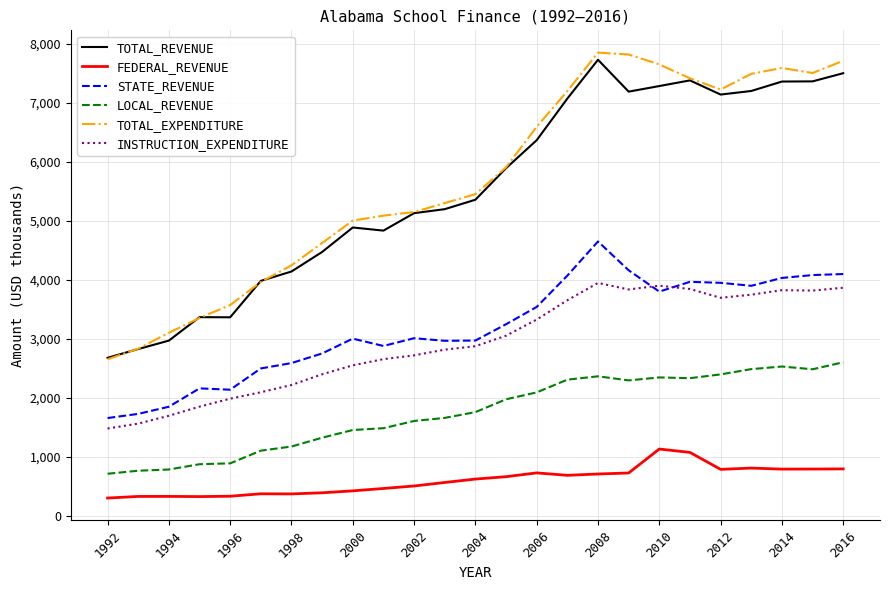

After their last crossing, which series has the higher values: INSTRUCTION_EXPENDITURE or STATE_REVENUE?

STATE_REVENUE